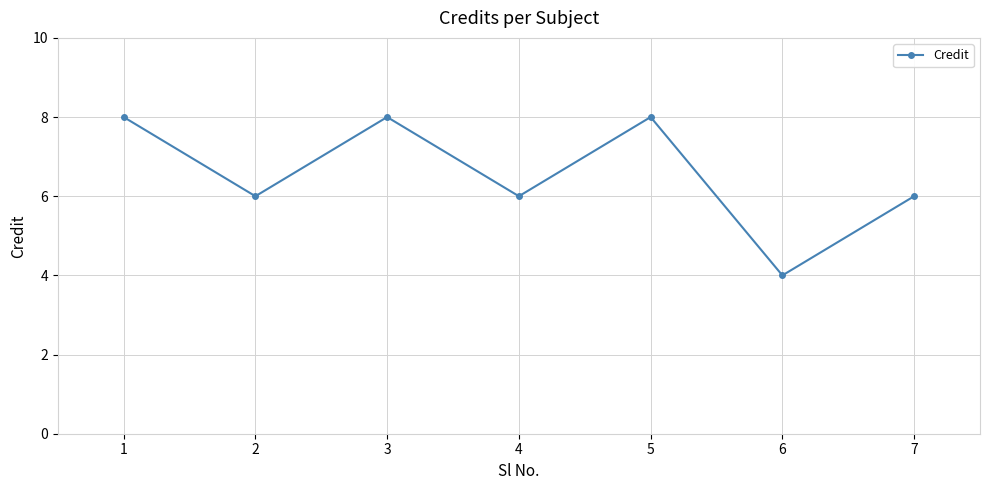

What is the average value?

7